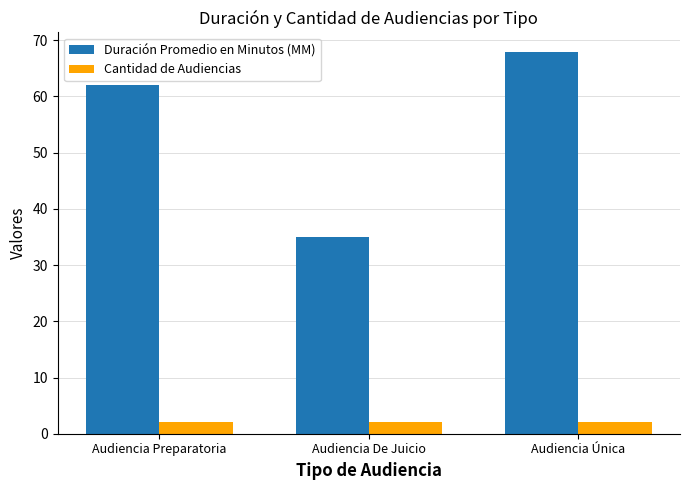

How many bars are there in each group?

2